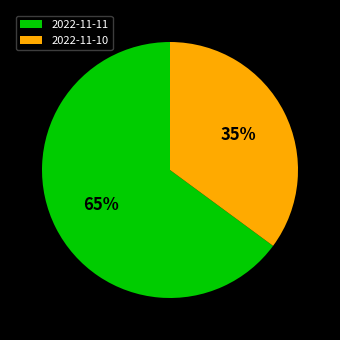

Count the number of slices in the pie.

2